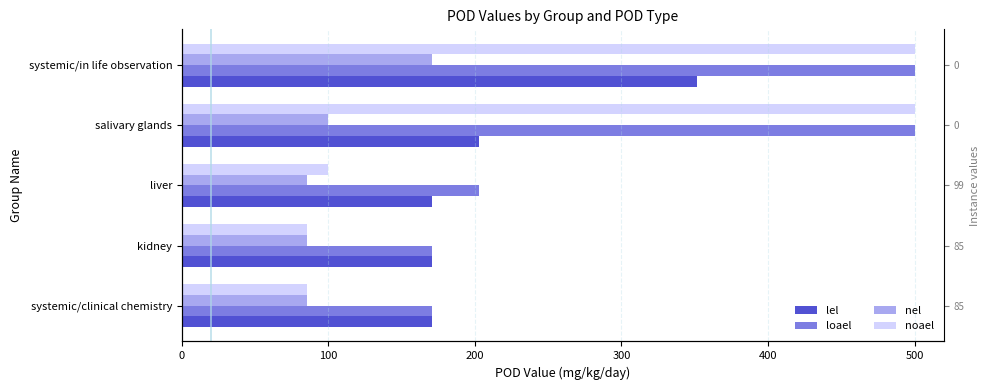

At how many categories does at least one series exceed 175?

3